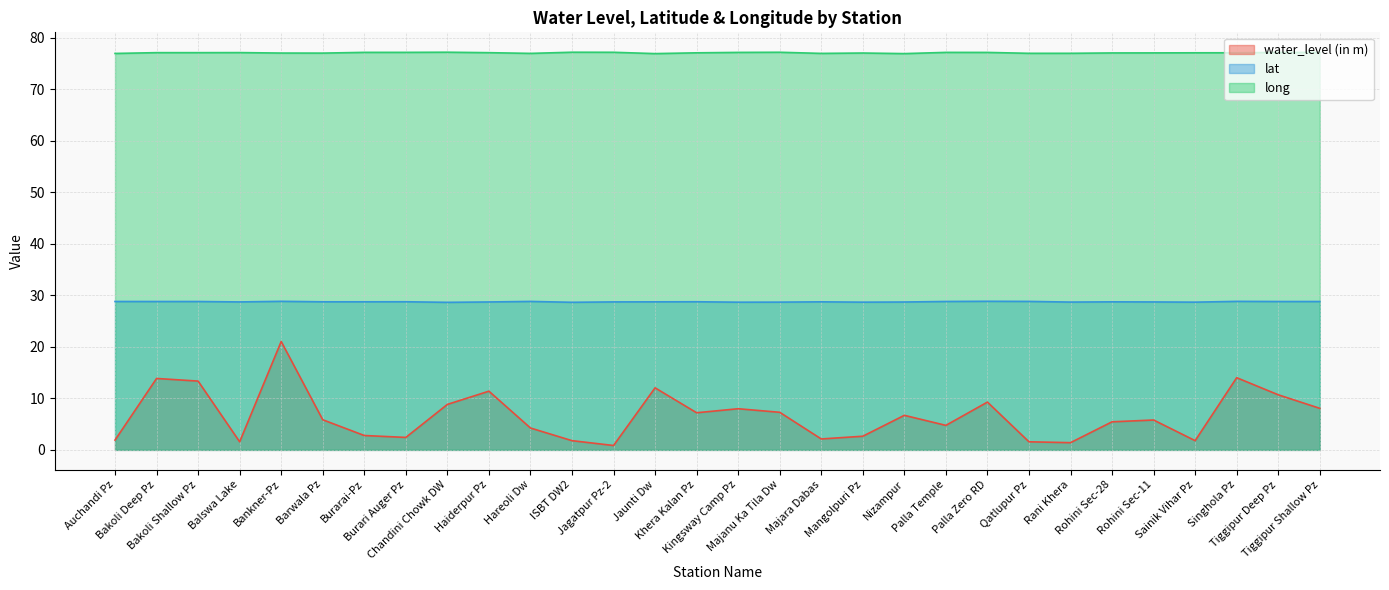

True or false: lat has more than 2 points higher than both neighbors.

True